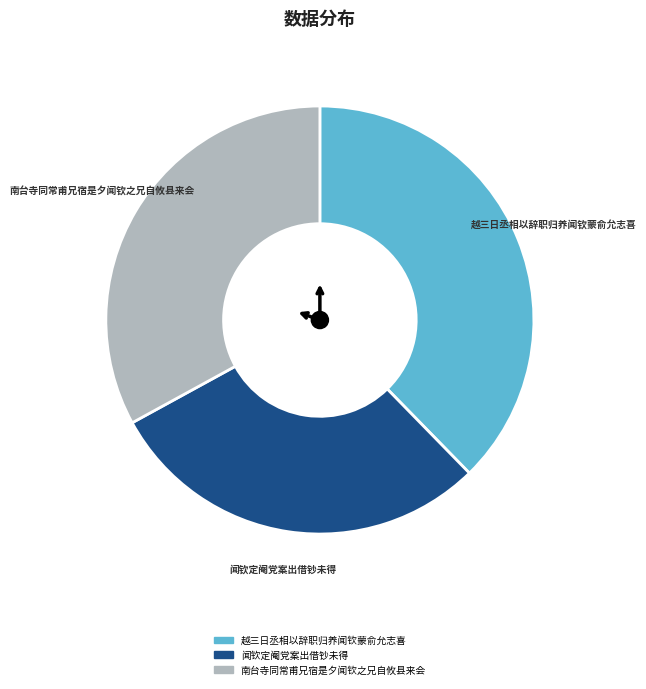

Which category has the biggest portion of the pie?

越三日丞相以辞职归养闻钦蒙俞允志喜